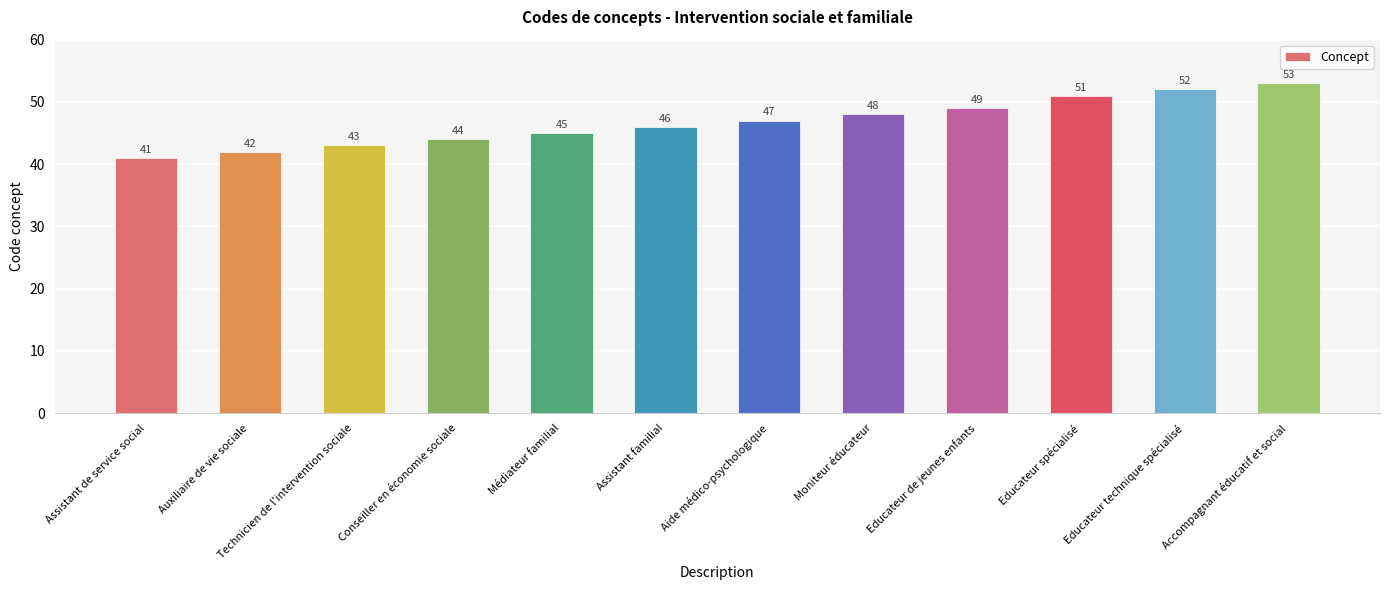

Where is the data nearest to the value 47?

Aide médico-psychologique